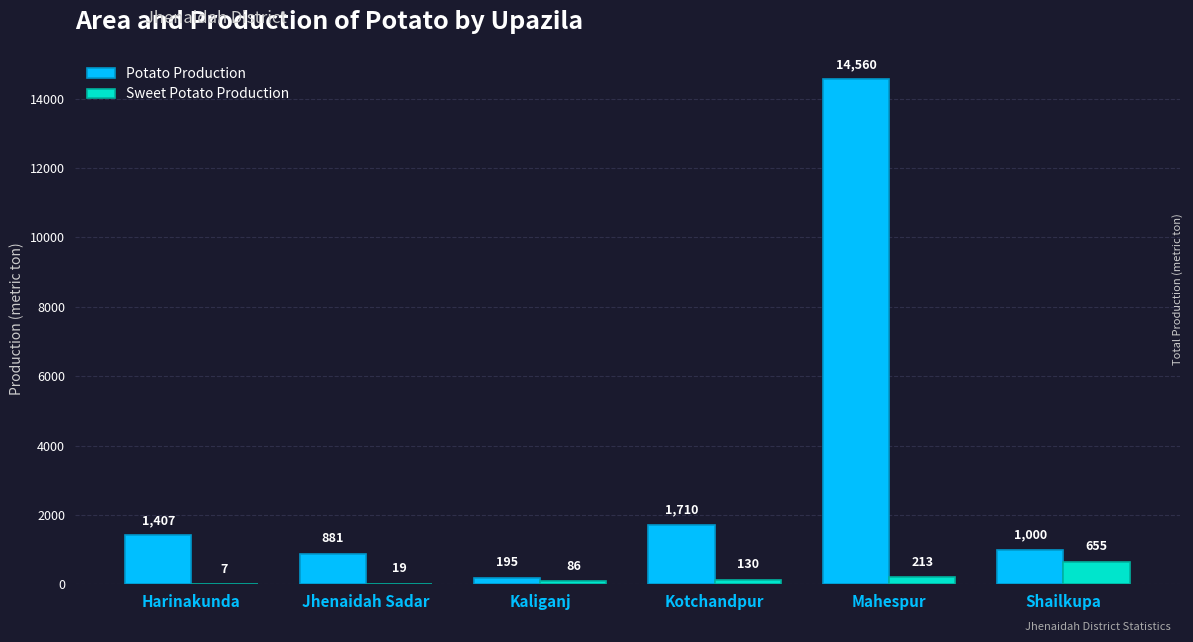

Which category has the highest value in the Sweet Potato Production series?

Shailkupa